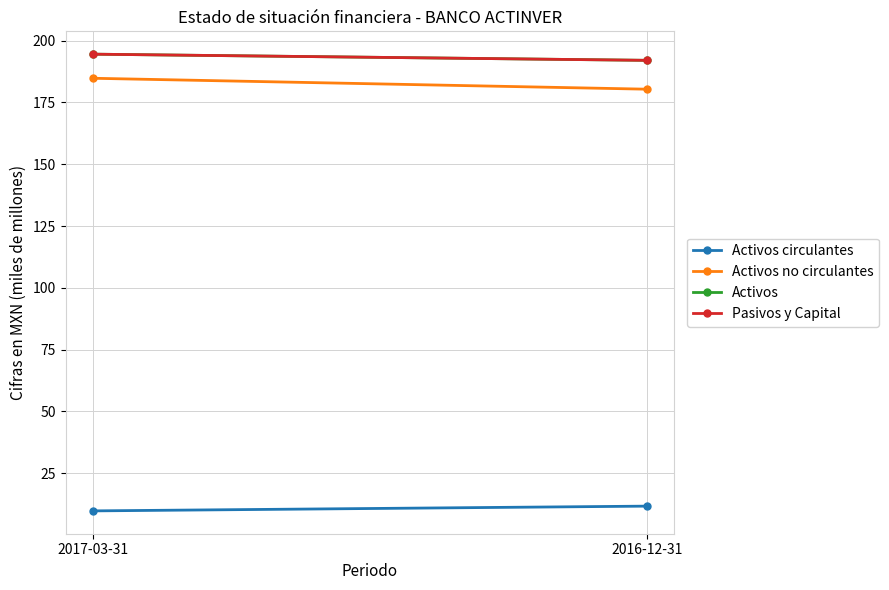

Which series has the widest spread of values?

Activos no circulantes